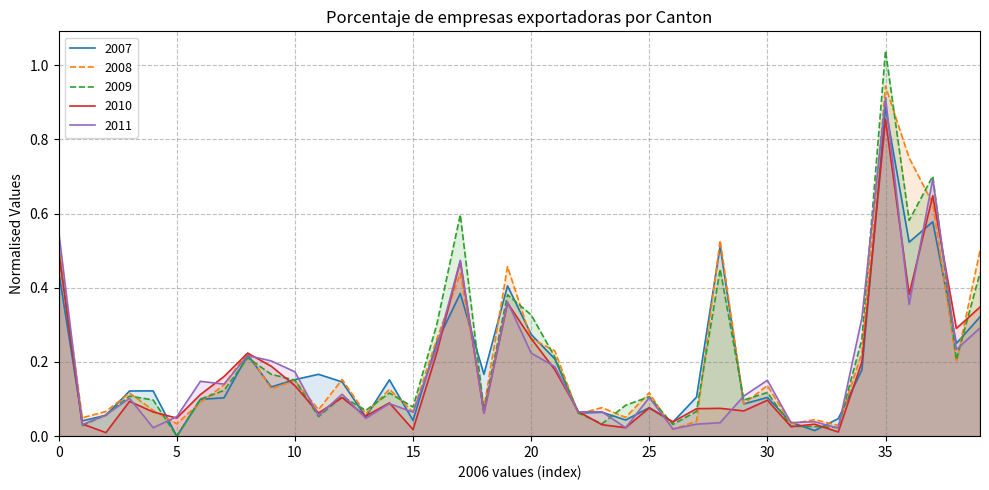

How many times do 2010 and 2011 cross each other?

21